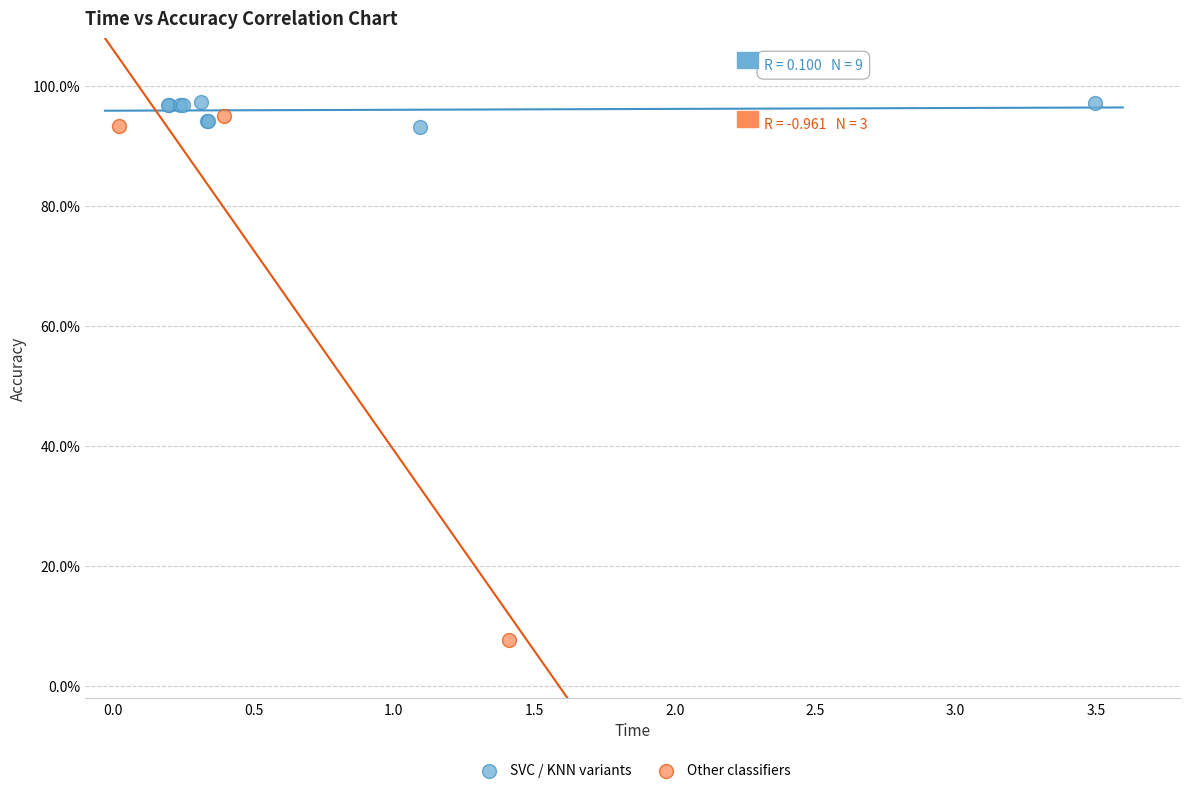

What are all the series names shown in the legend?

SVC / KNN variants, Other classifiers